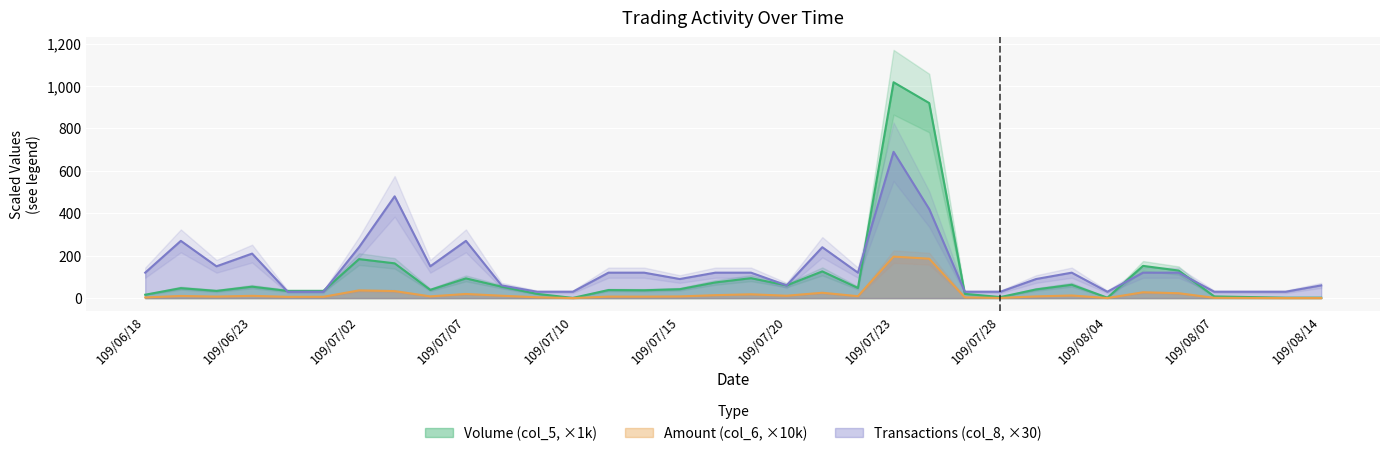

Is it true that Amount (col_6) equals 6.1 at 109/06/30?

True